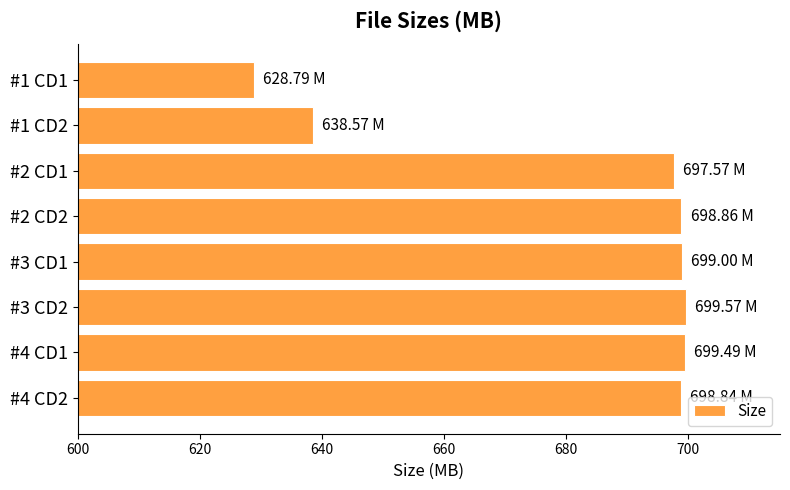

What is the difference between the second highest and minimum values?

70.7